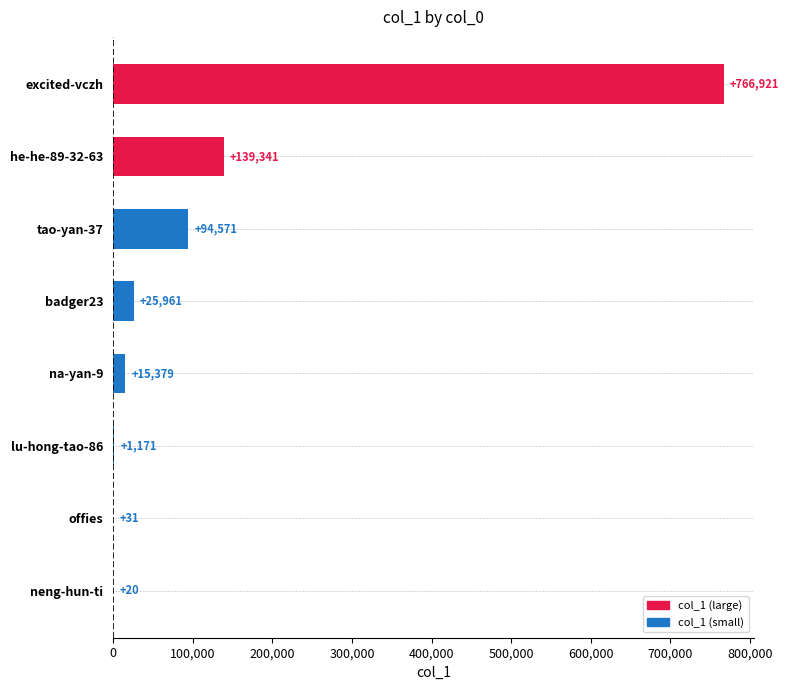

True or false: the data shows 766921 at excited-vczh.

True